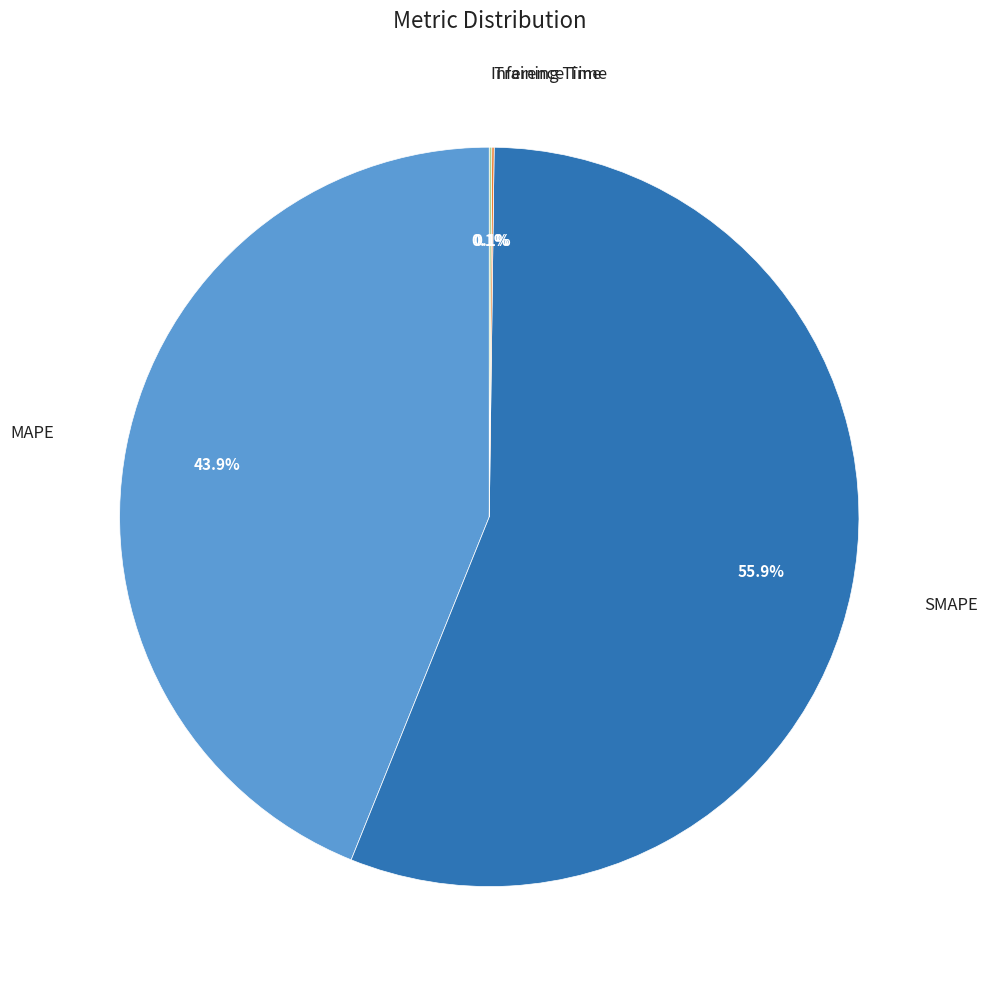

Is there any slice that represents more than half of the pie?

Yes